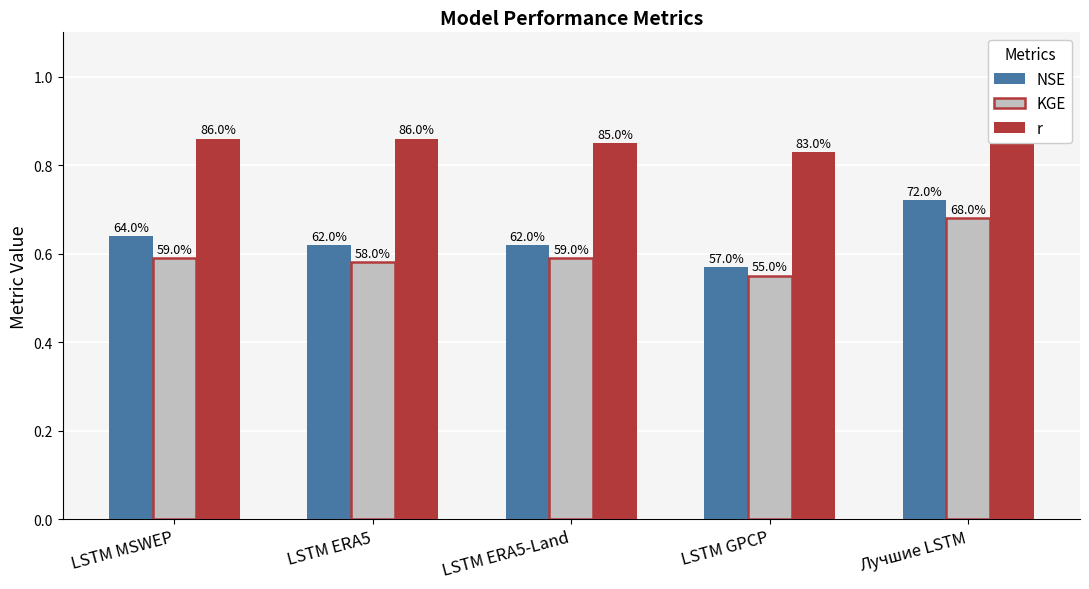

What are all the series names shown in the legend?

NSE, KGE, r